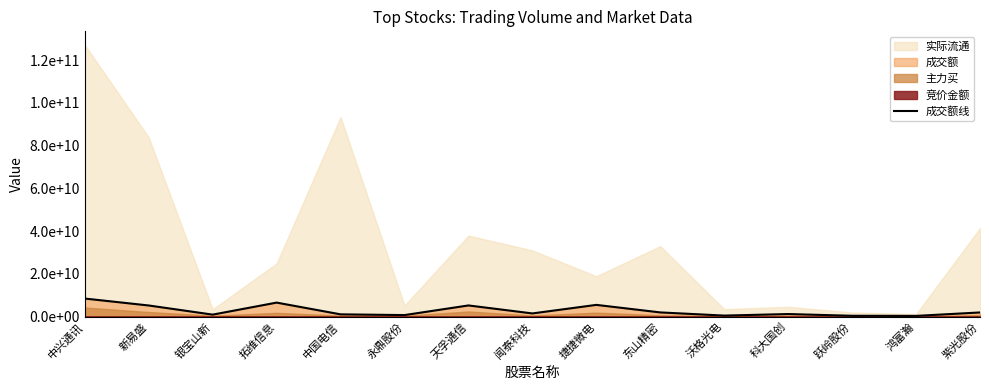

Which has a higher value, 永鼎股份 or 沃格光电?

永鼎股份